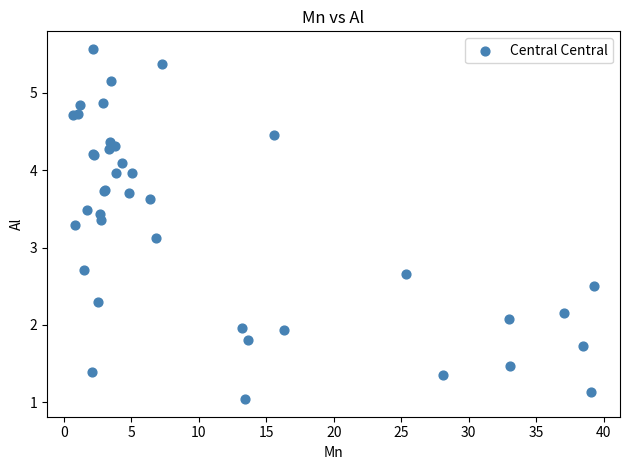

What Y value in the scatter plot is closest to 3?

3.1